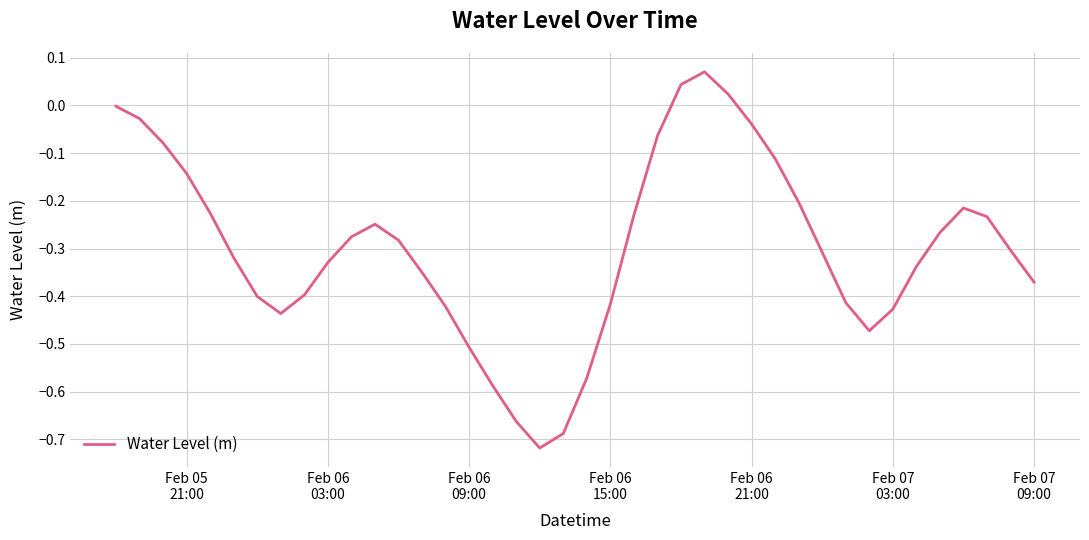

Reading left to right, transcribe all the data shown in this chart.

-0.0	-0.0	-0.1	-0.1	-0.2	-0.3	-0.4	-0.4	-0.4	-0.3	-0.3	-0.2	-0.3	-0.4	-0.4	-0.5	-0.6	-0.7	-0.7	-0.7	-0.6	-0.4	-0.2	-0.1	0.0	0.1	0.0	-0.0	-0.1	-0.2	-0.3	-0.4	-0.5	-0.4	-0.3	-0.3	-0.2	-0.2	-0.3	-0.4